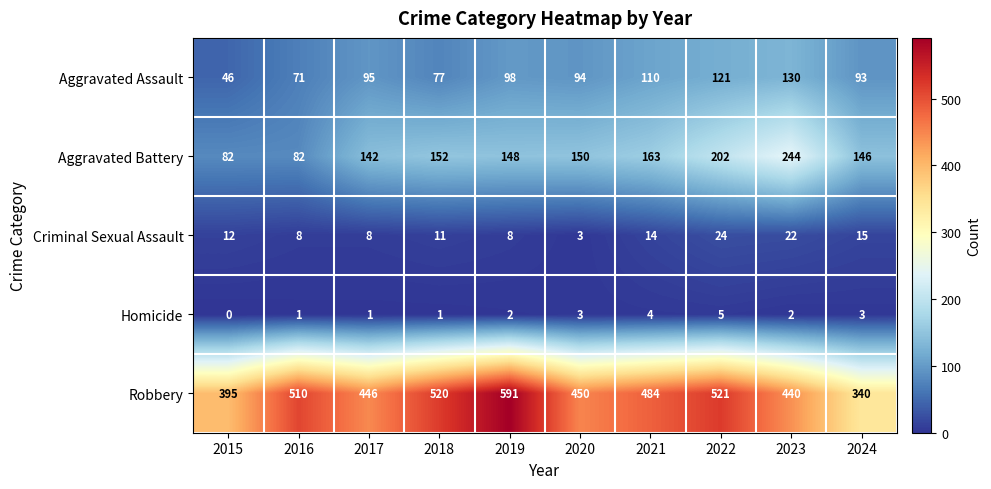

What is the difference between the highest and lowest values at 2023?

438